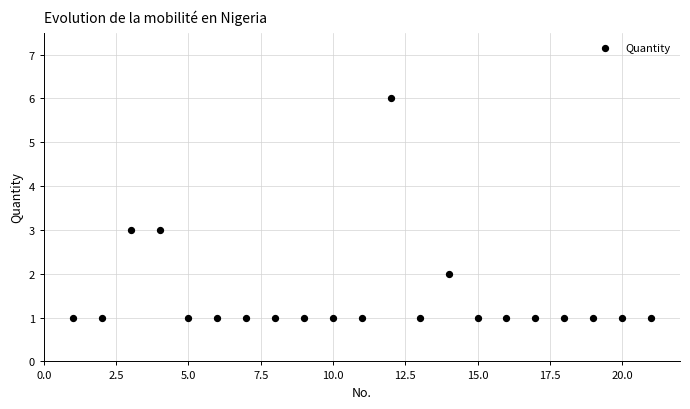

What is the range of Y values (max minus min)?

5